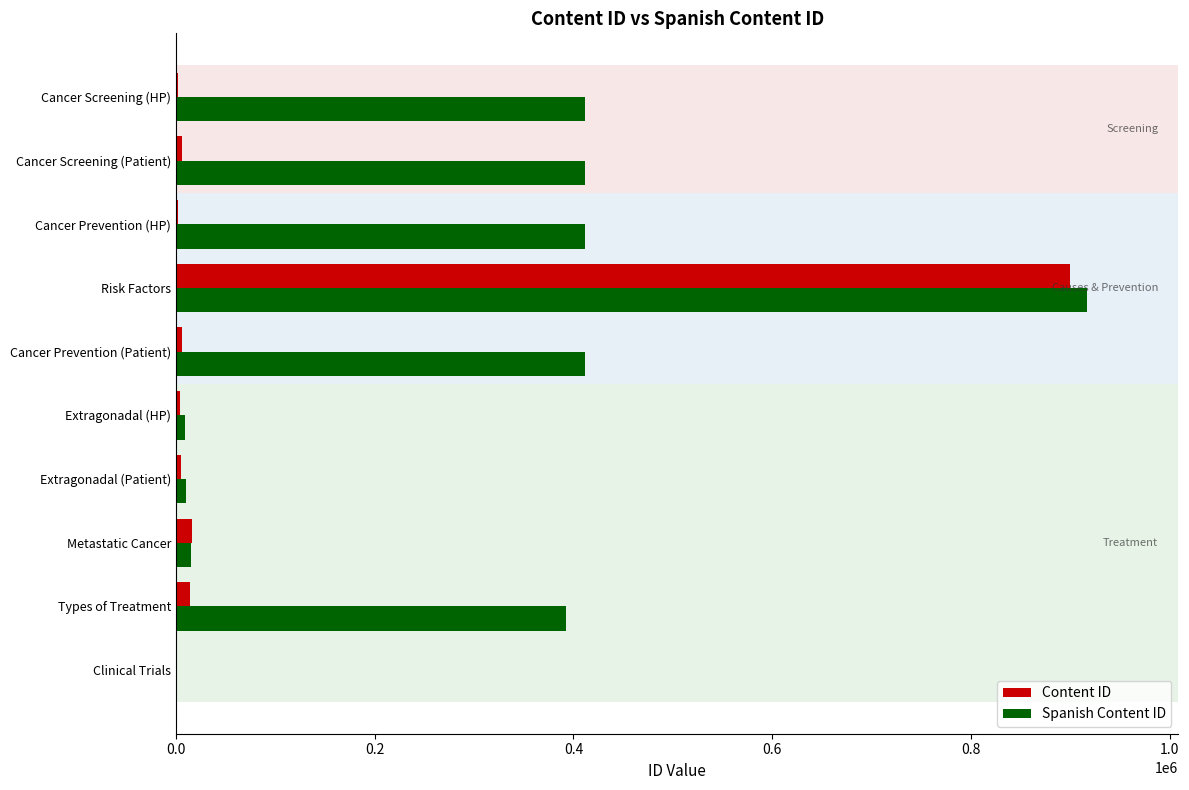

What is the maximum value shown in the chart?

916945